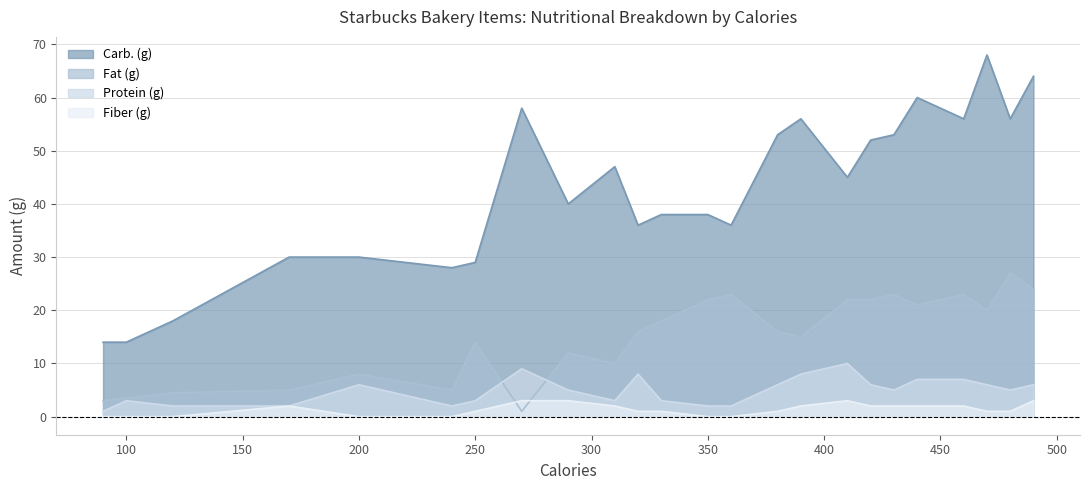

True or false: Protein (g) and Fiber (g) cross at least once.

False